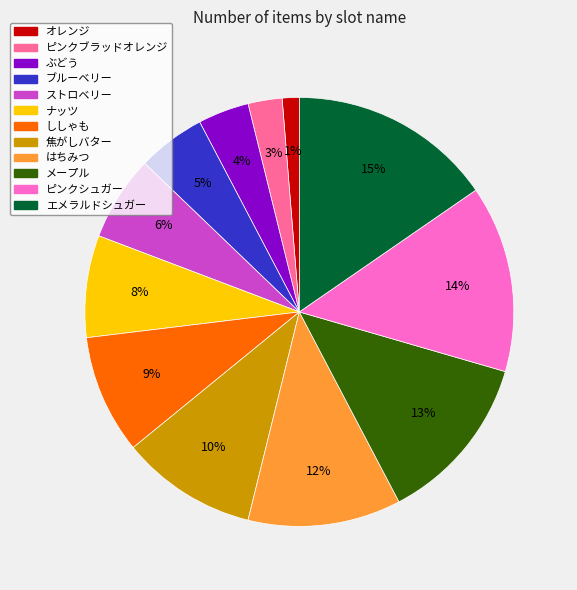

Which has a higher value, ぶどう or はちみつ?

はちみつ